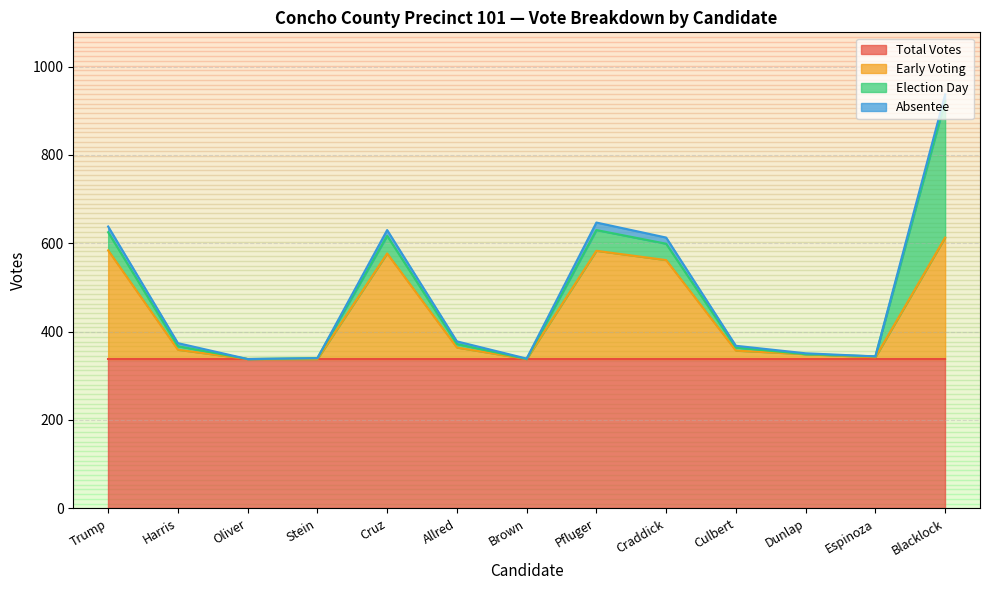

List the labels in order of election_day value, largest first.

Blacklock, Pfluger, Trump, Cruz, Craddick, Harris, Allred, Culbert, Stein, Espinoza, Oliver, Brown, Dunlap